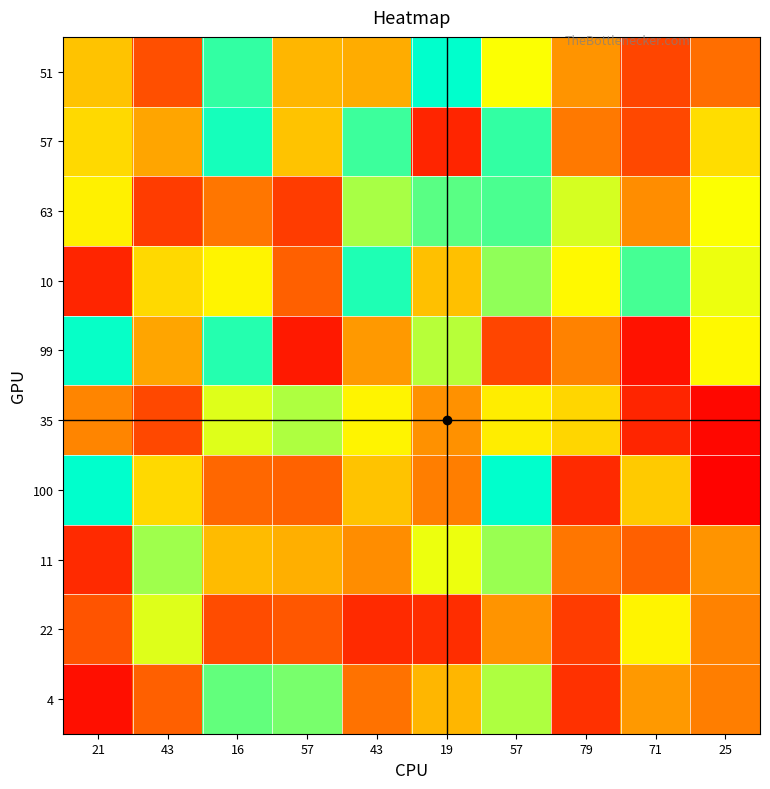

List the series in order of their peak value, highest first.

51, 100, 99, 57, 10, 63, 4, 11, 35, 22